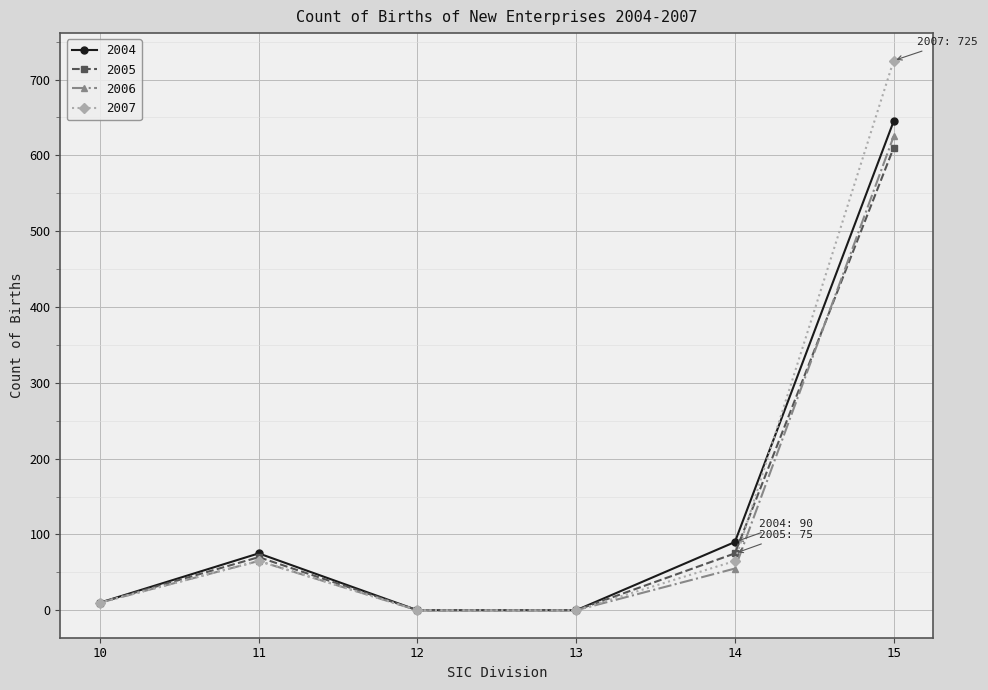

The 2006 series shows 31 at 14. True or false?

False